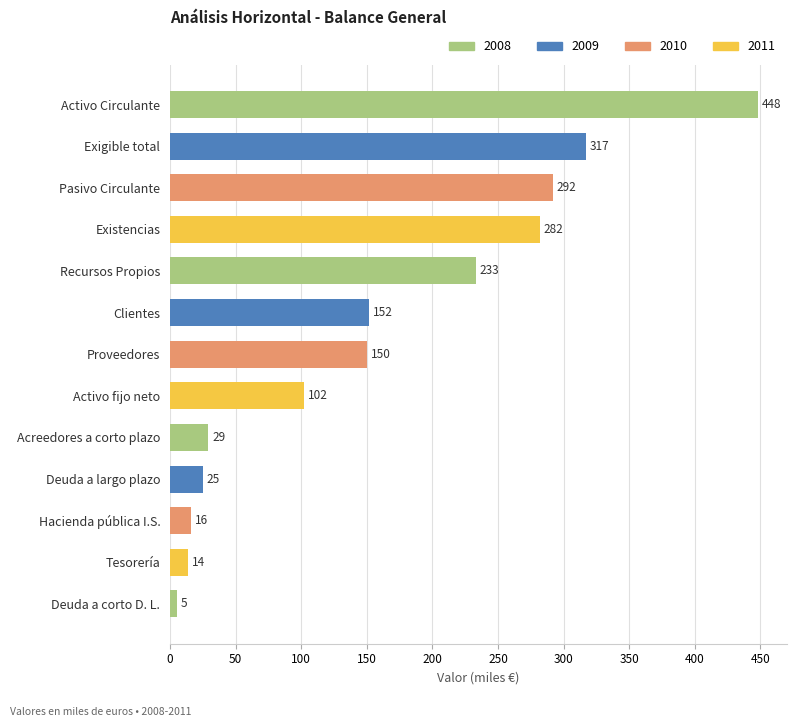

True or false: the data shows 448 at Activo Circulante.

True